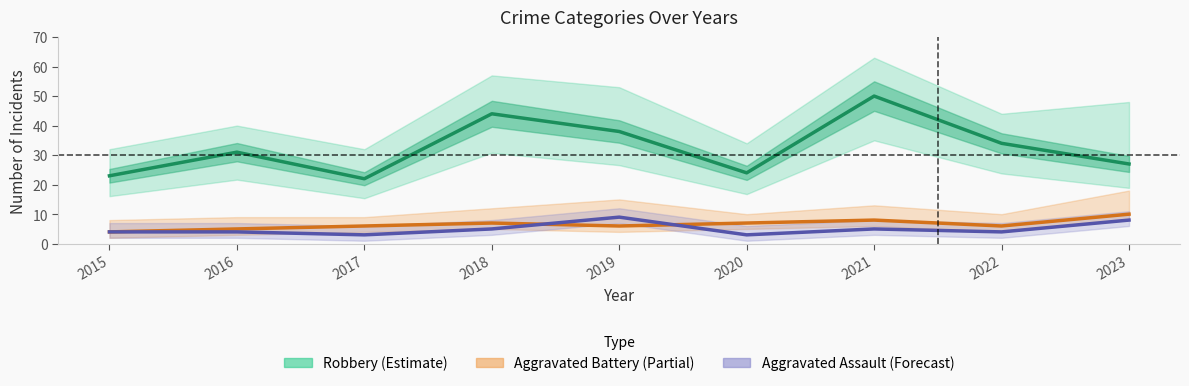

Reading right to left, what are all the values shown in this chart?

Robbery: 27	34	50	24	38	44	22	31	23
Aggravated Battery: 10	6	8	7	6	7	6	5	4
Aggravated Assault: 8	4	5	3	9	5	3	4	4